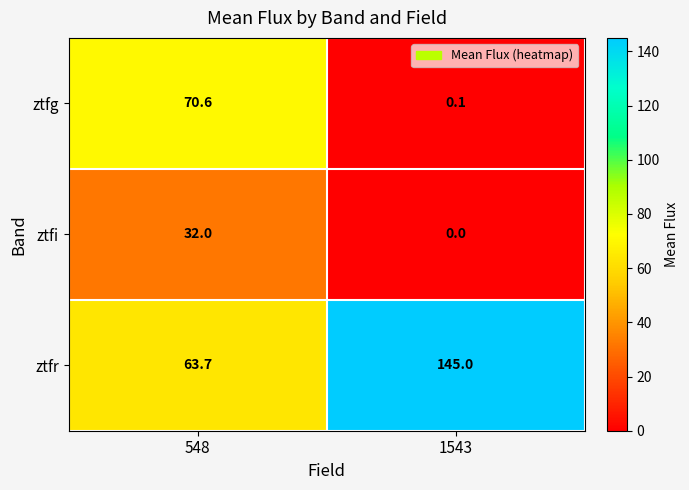

What is the sum of the ztfg values at 1543 and 548?

70.7